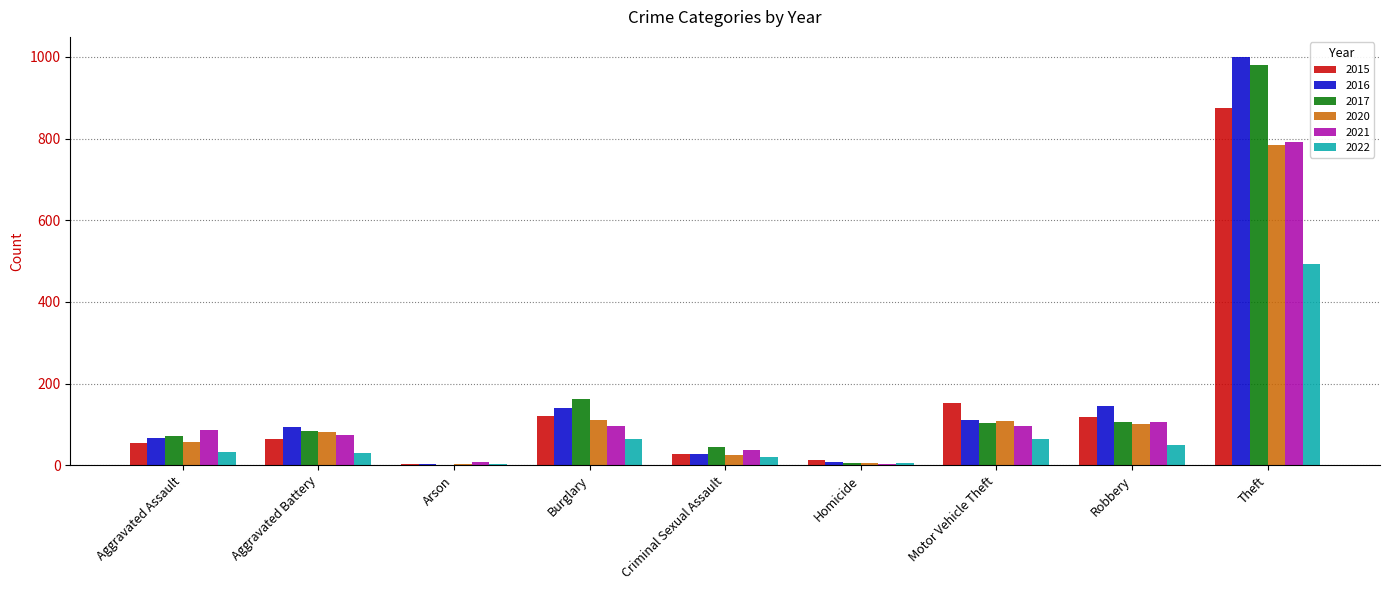

How many distinct data groups are displayed?

6